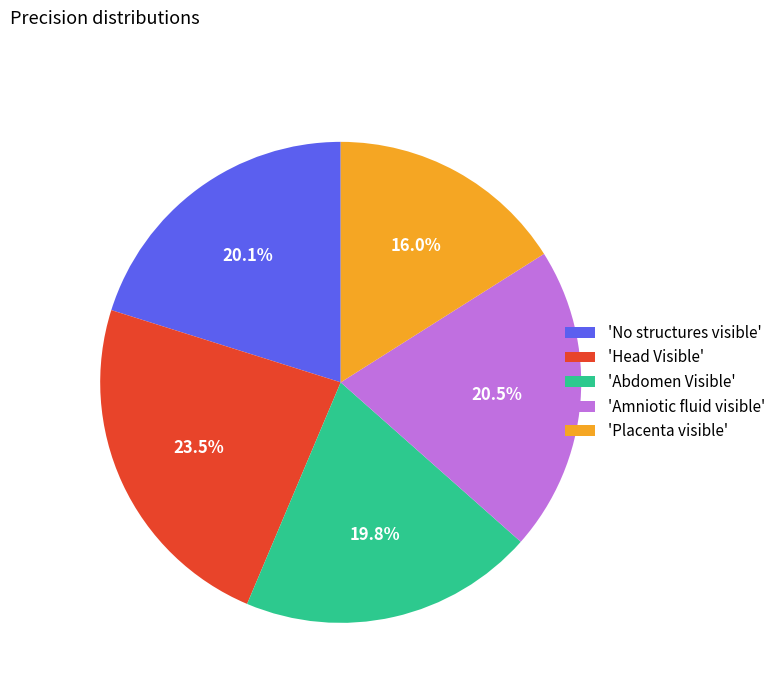

How much of the chart is everything except 'Abdomen Visible'?

80.2%